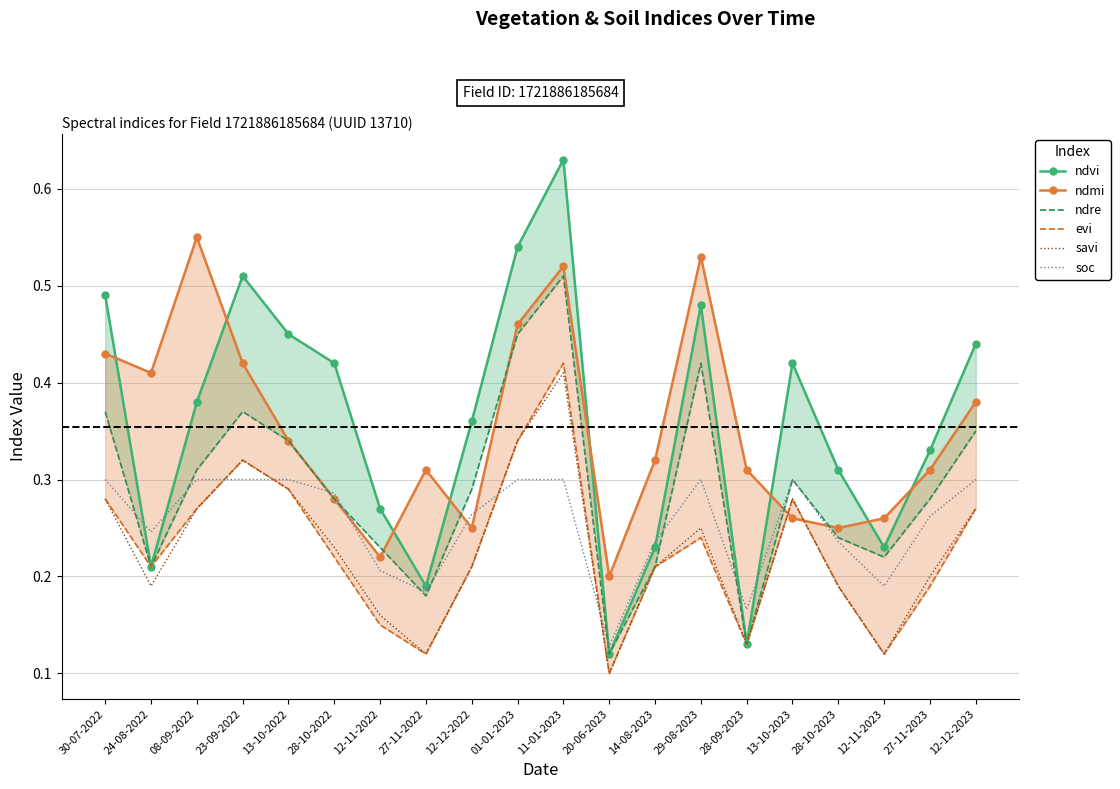

Which label corresponds to the smallest value in the chart?

20-06-2023